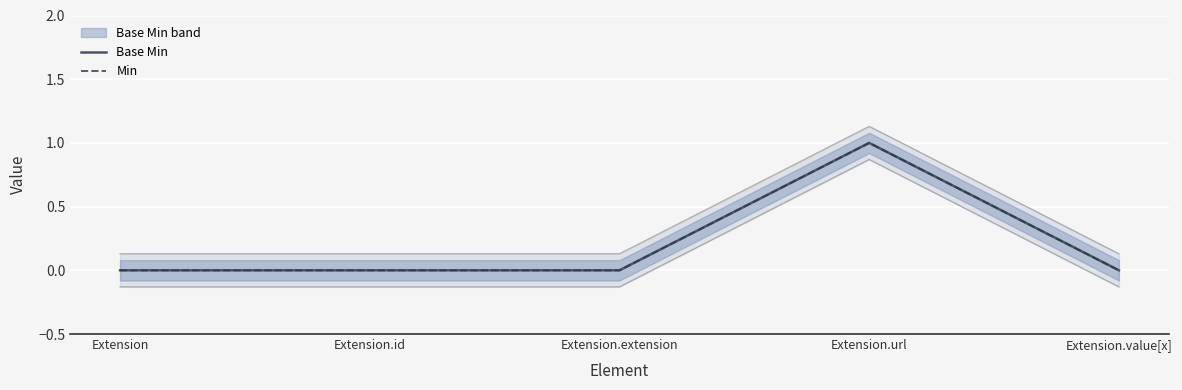

What is the sum of the Min values at Extension.url and Extension?

1